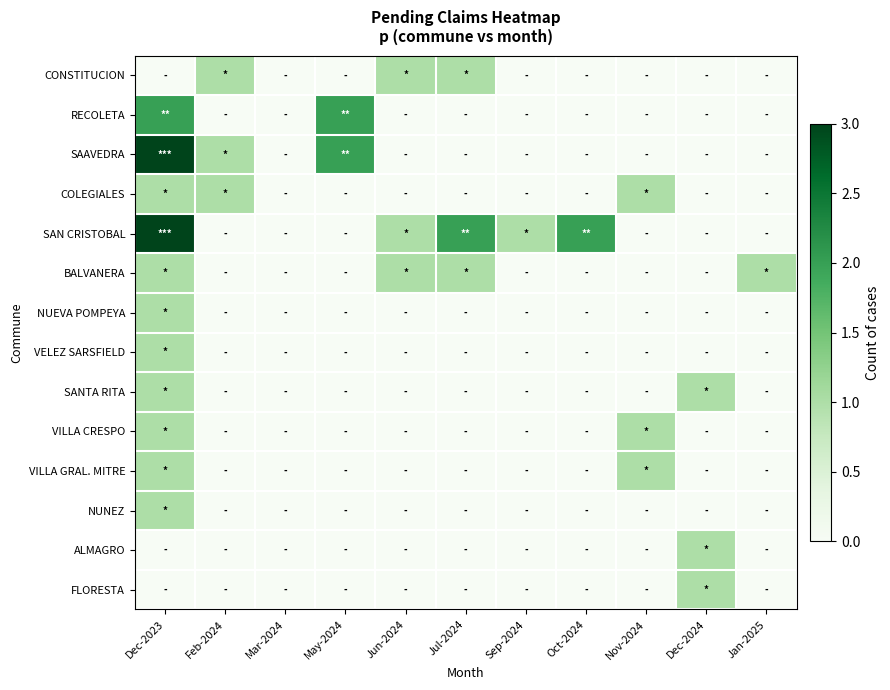

Reading left to right, what are all the values shown in this chart?

CONSTITUCION: Dec-2023=0	Feb-2024=1	Mar-2024=0	May-2024=0	Jun-2024=1	Jul-2024=1	Sep-2024=0	Oct-2024=0	Nov-2024=0	Dec-2024=0	Jan-2025=0
RECOLETA: Dec-2023=2	Feb-2024=0	Mar-2024=0	May-2024=2	Jun-2024=0	Jul-2024=0	Sep-2024=0	Oct-2024=0	Nov-2024=0	Dec-2024=0	Jan-2025=0
SAAVEDRA: Dec-2023=3	Feb-2024=1	Mar-2024=0	May-2024=2	Jun-2024=0	Jul-2024=0	Sep-2024=0	Oct-2024=0	Nov-2024=0	Dec-2024=0	Jan-2025=0
COLEGIALES: Dec-2023=1	Feb-2024=1	Mar-2024=0	May-2024=0	Jun-2024=0	Jul-2024=0	Sep-2024=0	Oct-2024=0	Nov-2024=1	Dec-2024=0	Jan-2025=0
SAN CRISTOBAL: Dec-2023=3	Feb-2024=0	Mar-2024=0	May-2024=0	Jun-2024=1	Jul-2024=2	Sep-2024=1	Oct-2024=2	Nov-2024=0	Dec-2024=0	Jan-2025=0
BALVANERA: Dec-2023=1	Feb-2024=0	Mar-2024=0	May-2024=0	Jun-2024=1	Jul-2024=1	Sep-2024=0	Oct-2024=0	Nov-2024=0	Dec-2024=0	Jan-2025=1
NUEVA POMPEYA: Dec-2023=1	Feb-2024=0	Mar-2024=0	May-2024=0	Jun-2024=0	Jul-2024=0	Sep-2024=0	Oct-2024=0	Nov-2024=0	Dec-2024=0	Jan-2025=0
VELEZ SARSFIELD: Dec-2023=1	Feb-2024=0	Mar-2024=0	May-2024=0	Jun-2024=0	Jul-2024=0	Sep-2024=0	Oct-2024=0	Nov-2024=0	Dec-2024=0	Jan-2025=0
SANTA RITA: Dec-2023=1	Feb-2024=0	Mar-2024=0	May-2024=0	Jun-2024=0	Jul-2024=0	Sep-2024=0	Oct-2024=0	Nov-2024=0	Dec-2024=1	Jan-2025=0
VILLA CRESPO: Dec-2023=1	Feb-2024=0	Mar-2024=0	May-2024=0	Jun-2024=0	Jul-2024=0	Sep-2024=0	Oct-2024=0	Nov-2024=1	Dec-2024=0	Jan-2025=0
VILLA GRAL. MITRE: Dec-2023=1	Feb-2024=0	Mar-2024=0	May-2024=0	Jun-2024=0	Jul-2024=0	Sep-2024=0	Oct-2024=0	Nov-2024=1	Dec-2024=0	Jan-2025=0
NUNEZ: Dec-2023=1	Feb-2024=0	Mar-2024=0	May-2024=0	Jun-2024=0	Jul-2024=0	Sep-2024=0	Oct-2024=0	Nov-2024=0	Dec-2024=0	Jan-2025=0
ALMAGRO: Dec-2023=0	Feb-2024=0	Mar-2024=0	May-2024=0	Jun-2024=0	Jul-2024=0	Sep-2024=0	Oct-2024=0	Nov-2024=0	Dec-2024=1	Jan-2025=0
FLORESTA: Dec-2023=0	Feb-2024=0	Mar-2024=0	May-2024=0	Jun-2024=0	Jul-2024=0	Sep-2024=0	Oct-2024=0	Nov-2024=0	Dec-2024=1	Jan-2025=0